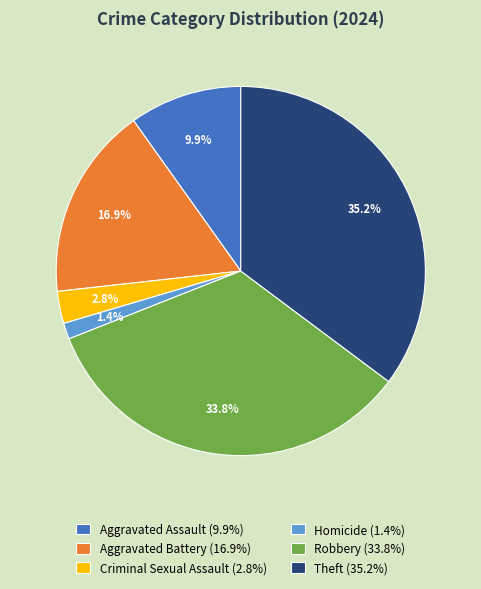

Combined, what portion of the pie is Robbery (33.8%) and Aggravated Battery (16.9%)?

50.7%